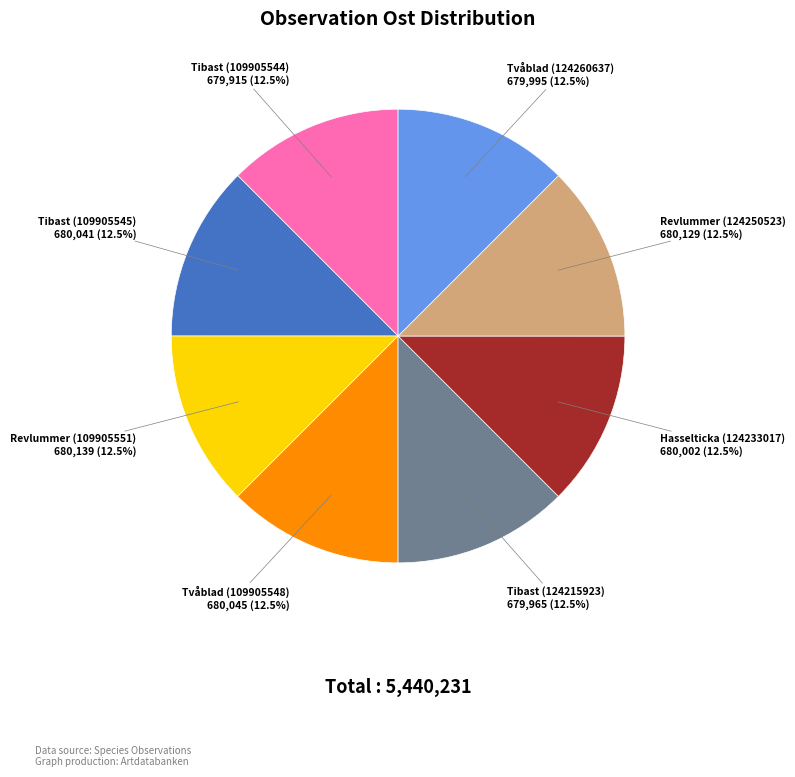

Approximately how many times larger is the value at Tibast (109905545) compared to Revlummer (109905551)?

1.0